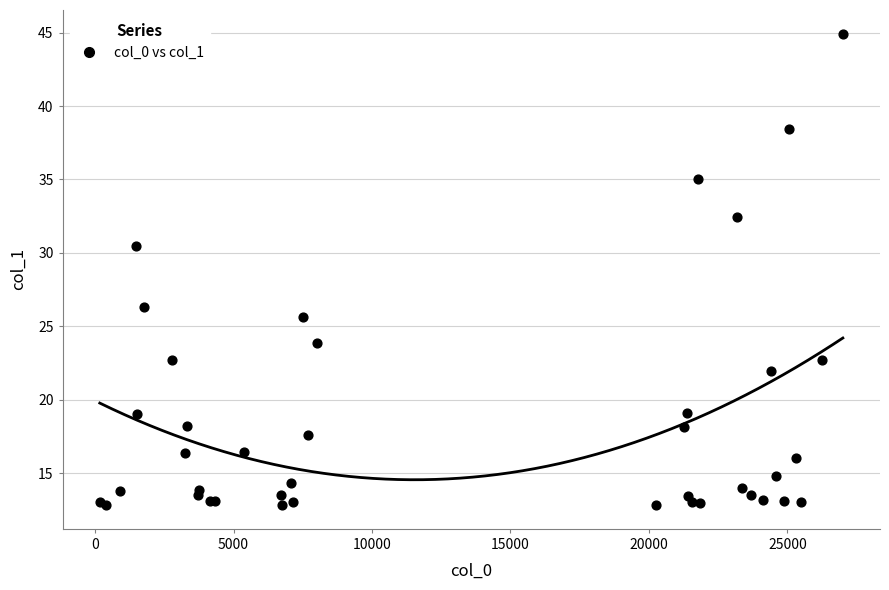

What Y value in the scatter plot is closest to 28?

26.3